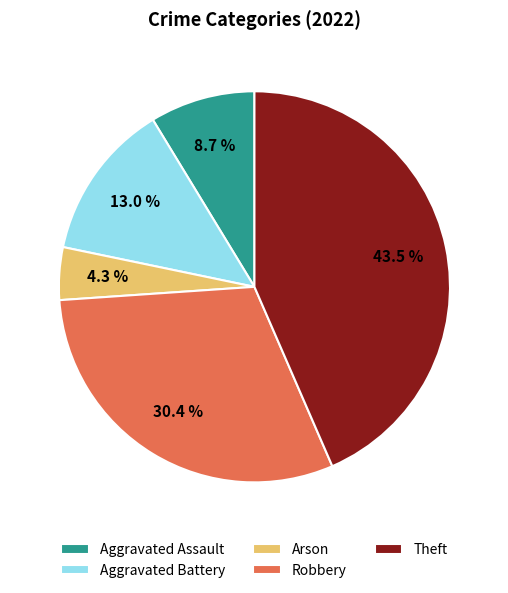

Which slice is the smallest?

Arson